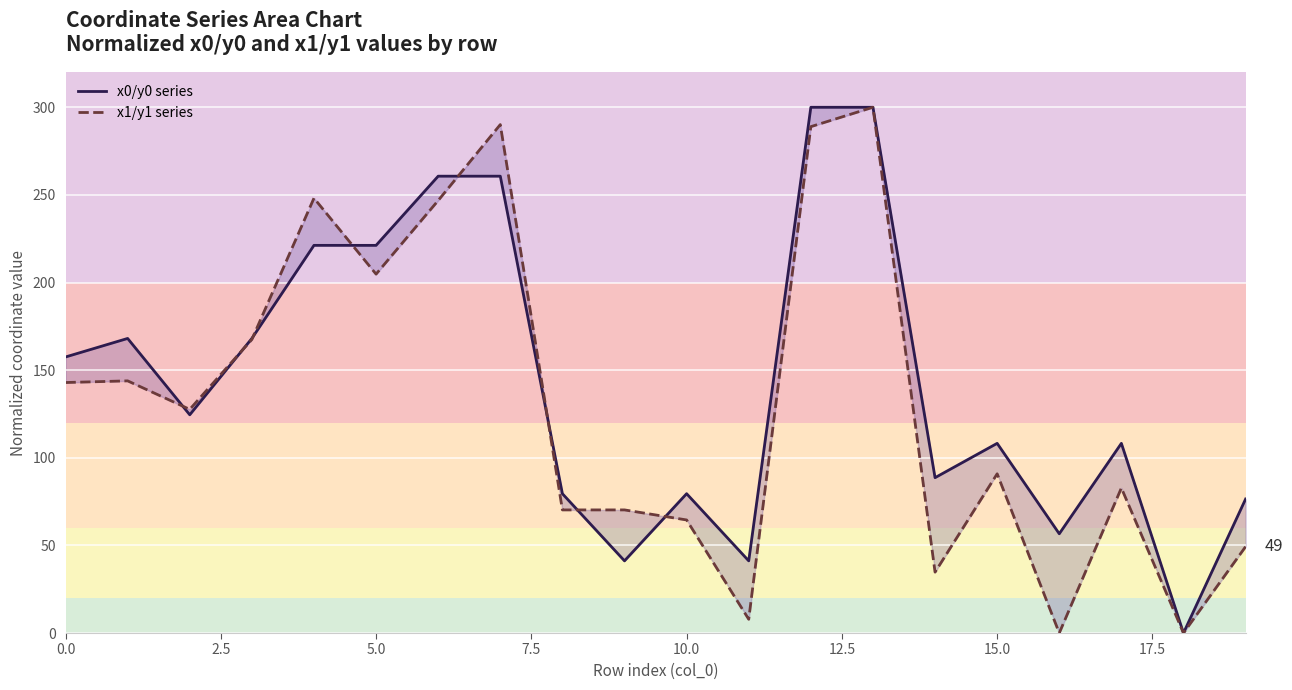

How many intersections are there between x1/y1 series and x0/y0 series?

8